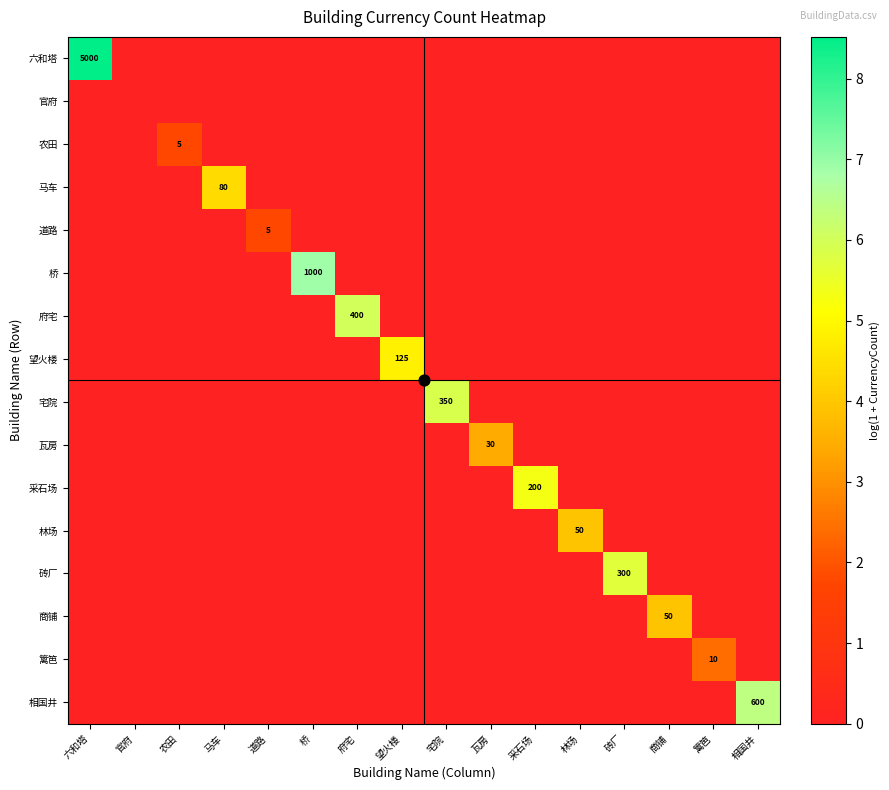

Is it true that 砖厂 equals 0.0 at 望火楼?

True